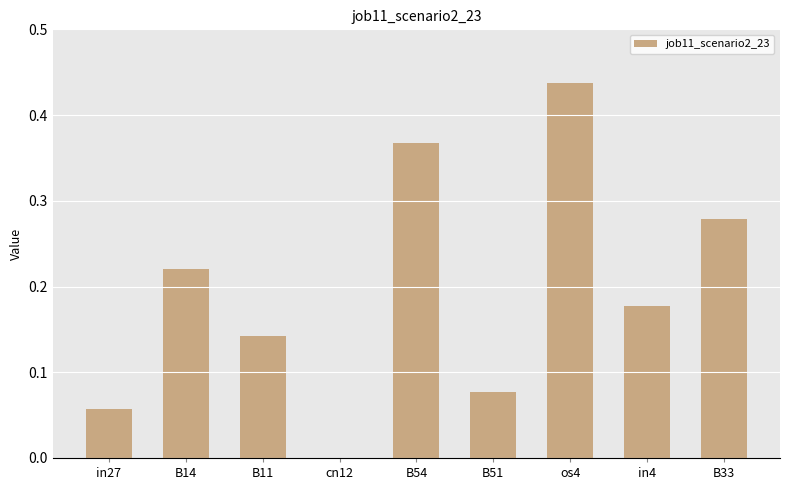

What is the sum of all values?

1.8